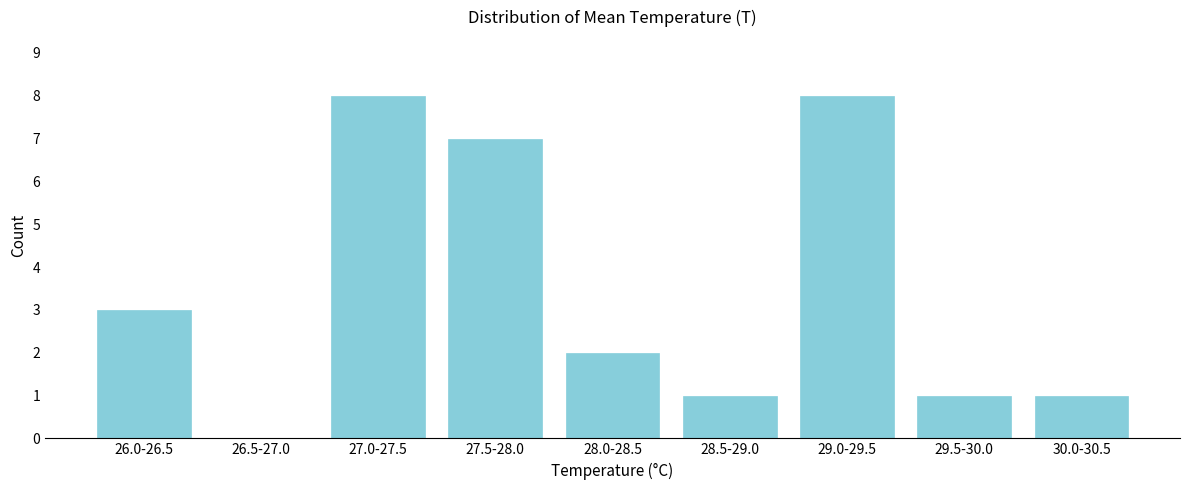

Reading left to right, transcribe all the data shown in this chart.

26.0-26.5=3	26.5-27.0=0	27.0-27.5=8	27.5-28.0=7	28.0-28.5=2	28.5-29.0=1	29.0-29.5=8	29.5-30.0=1	30.0-30.5=1